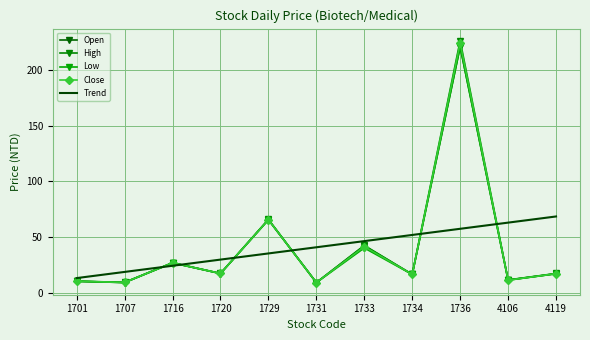

Reading right to left, extract all data points from this chart.

Open: 17.4	11.7	220.5	16.7	42.3	9.4	65.7	17.5	27.1	9.4	10.6
High: 17.6	11.8	226.0	16.8	42.7	9.4	66.0	17.6	27.2	9.6	10.7
Low: 17.3	11.6	220.5	16.7	40.4	9.4	65.6	17.5	27.1	9.4	10.6
Close: 17.4	11.6	224.0	16.8	41.6	9.4	65.7	17.6	27.1	9.5	10.7
Trend: 68.6	63.1	57.6	52.1	46.5	41.0	35.5	30.0	24.5	19.0	13.4